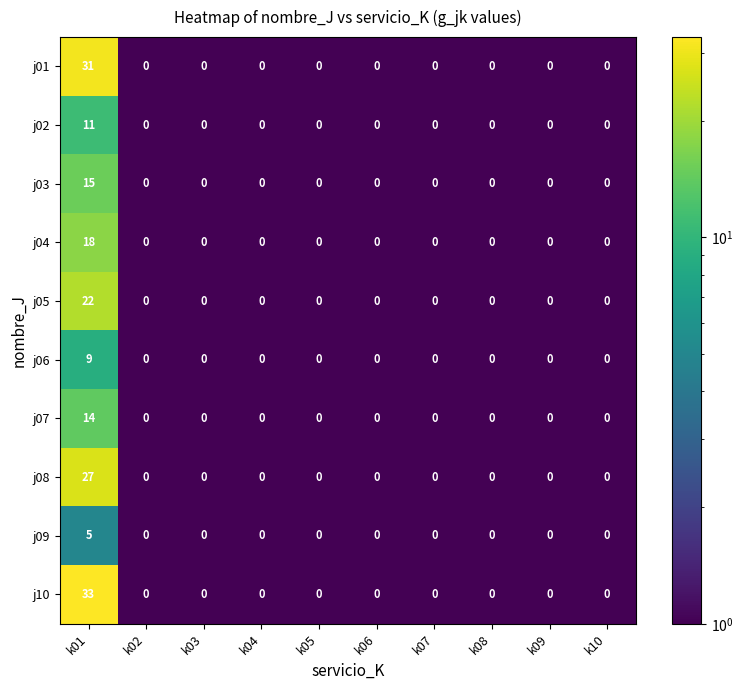

Between k01 and k07, which series saw the biggest shift?

j10